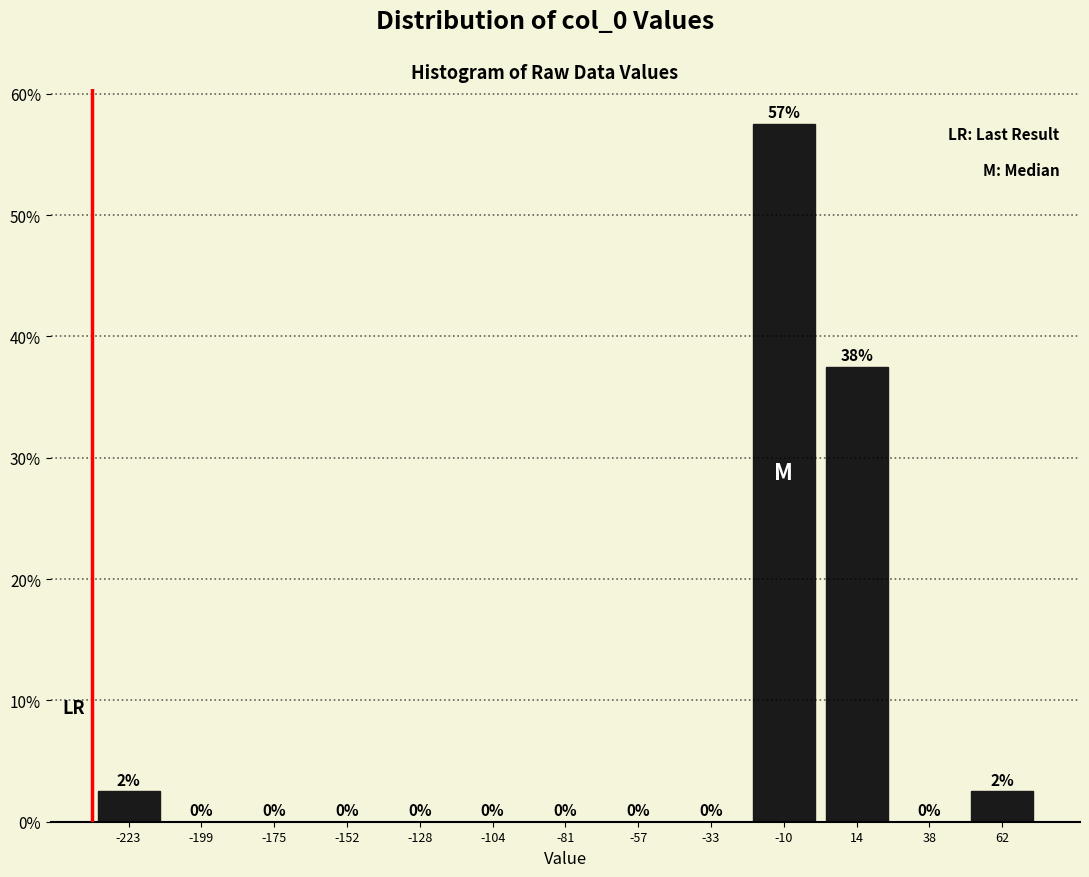

Over which range of the x-axis is the bar tallest?

-20 to 0